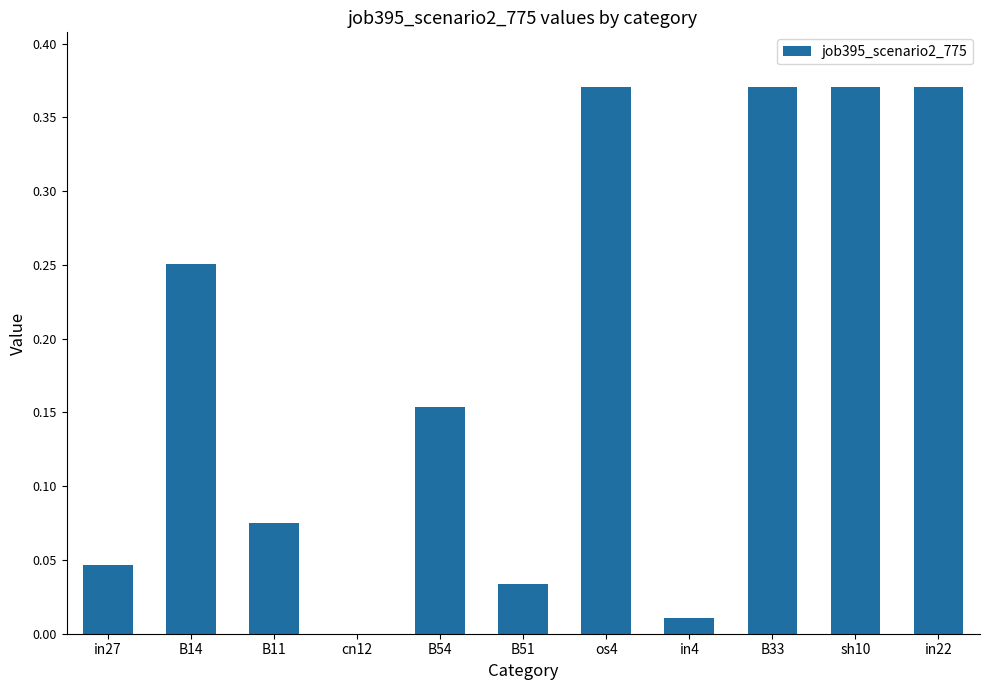

What is the change in value from B54 to sh10?

+0.2